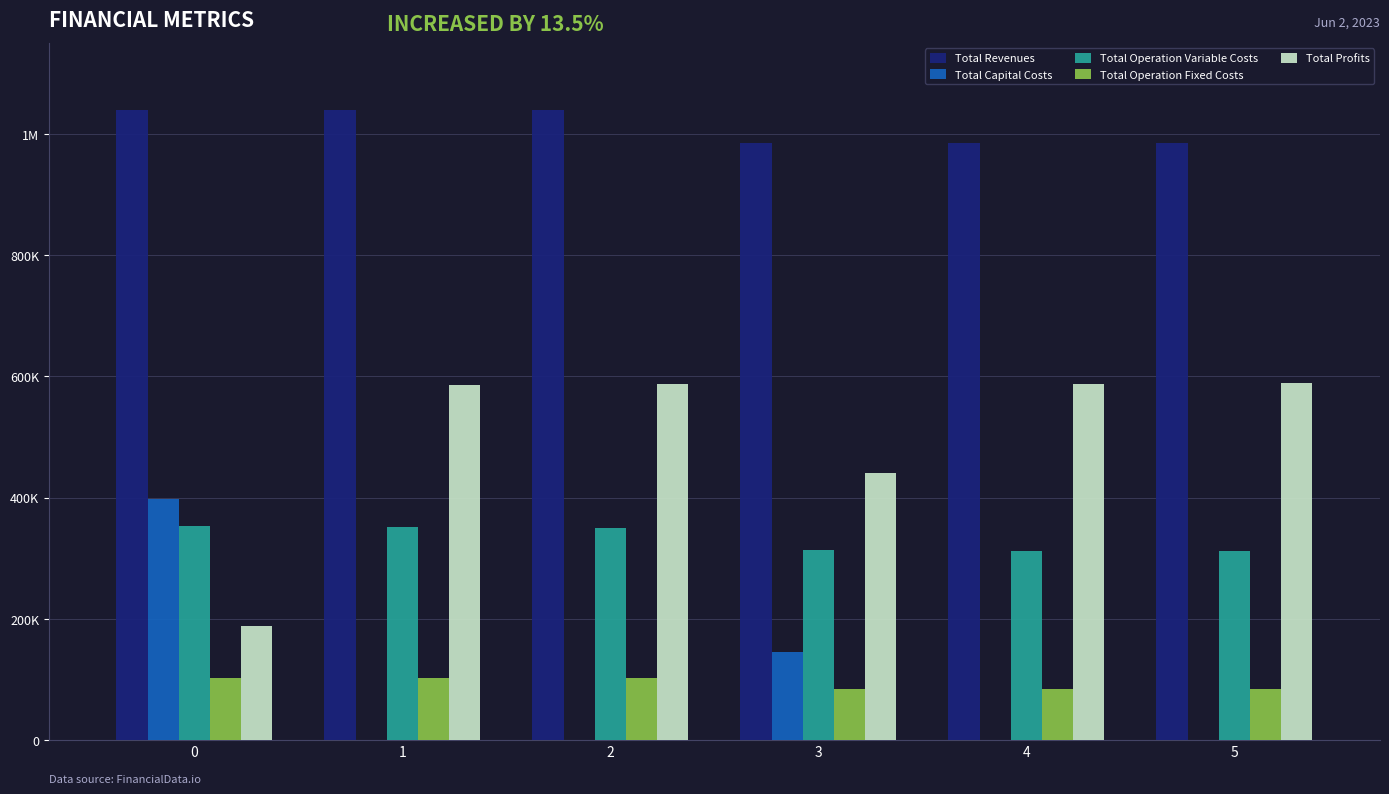

Is the value of Total Operation Fixed Costs at 2 greater than the value of Total Profits at 0?

No